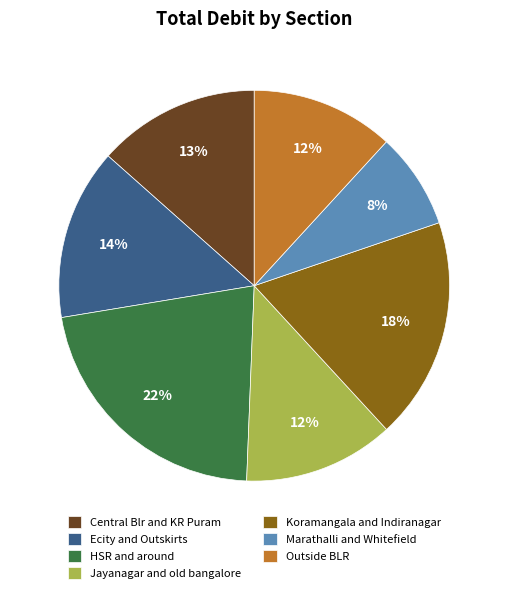

Which has a higher value, HSR and around or Marathalli and Whitefield?

HSR and around